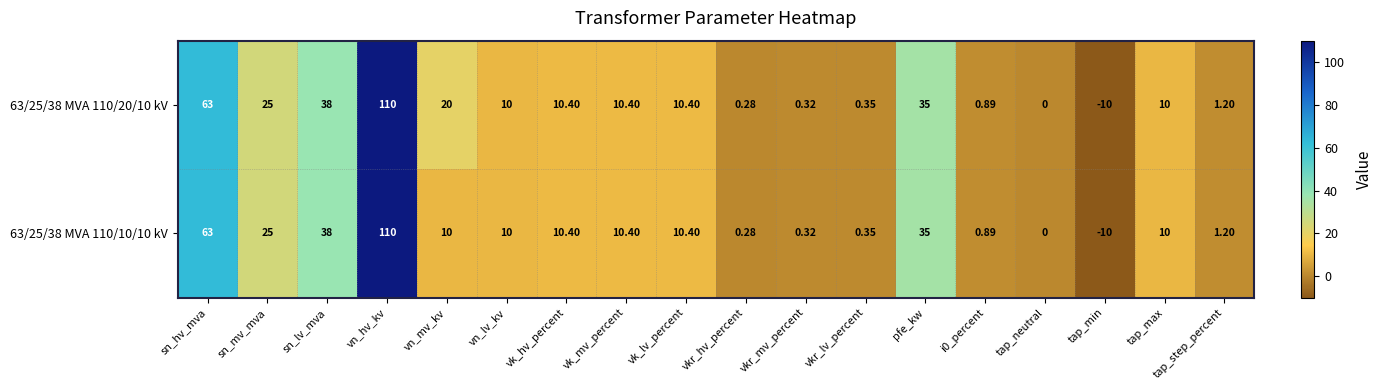

Is the value of 63/25/38 MVA 110/20/10 kV at tap_step_percent greater than the value of 63/25/38 MVA 110/10/10 kV at vkr_mv_percent?

Yes